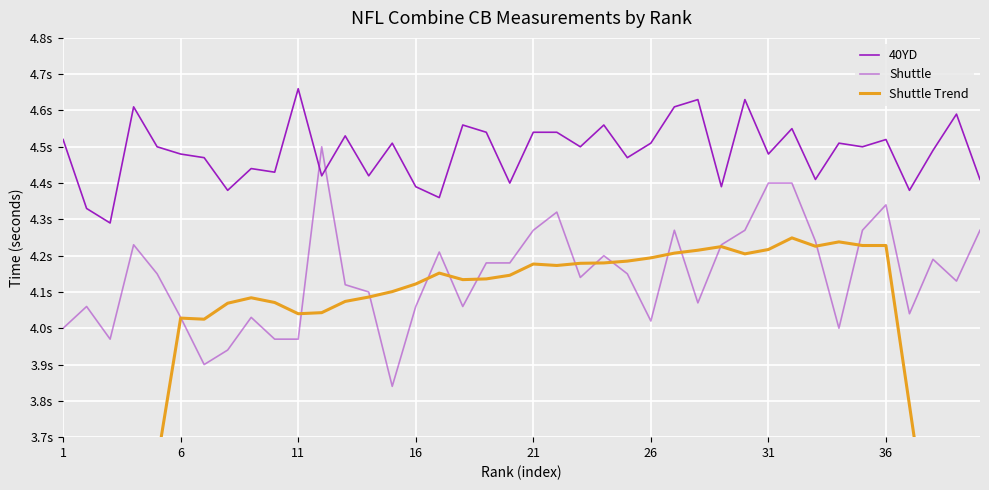

Where is Shuttle Trend nearest to the value 3?

38